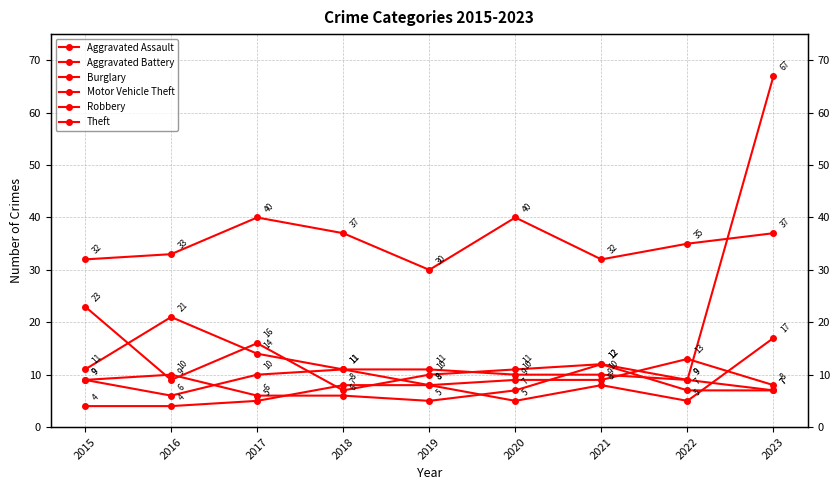

Is it true that Theft equals 50 at 2016?

False